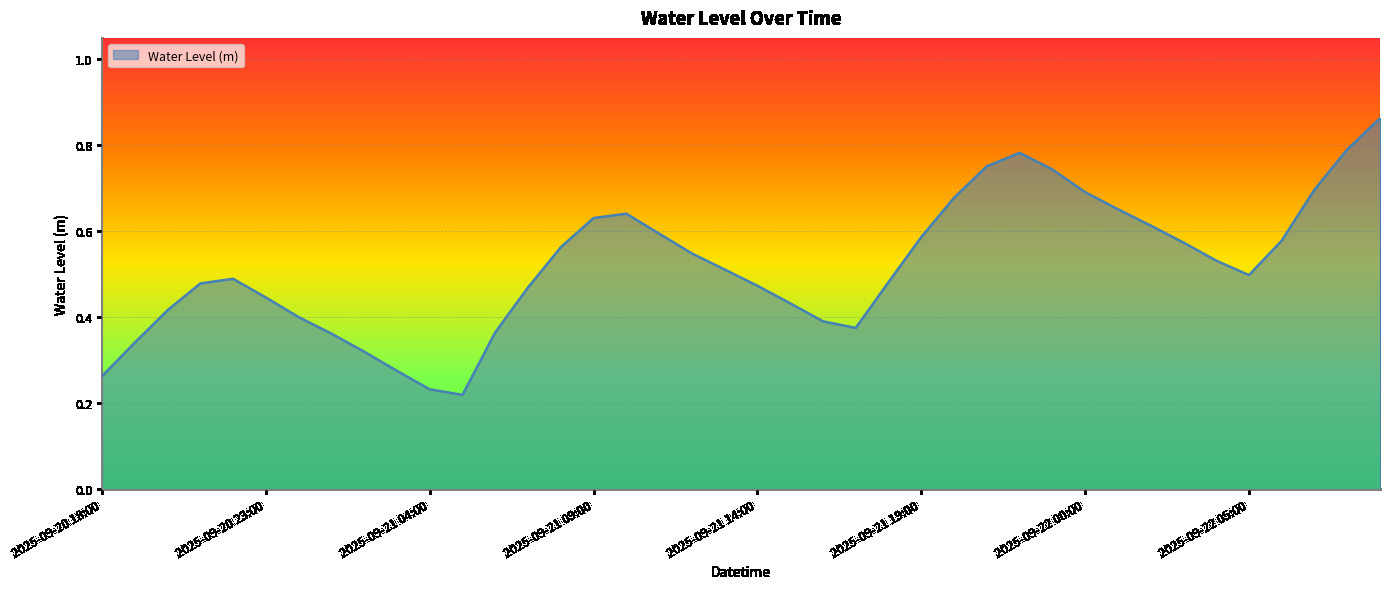

Does the chart have visible grid lines?

Yes